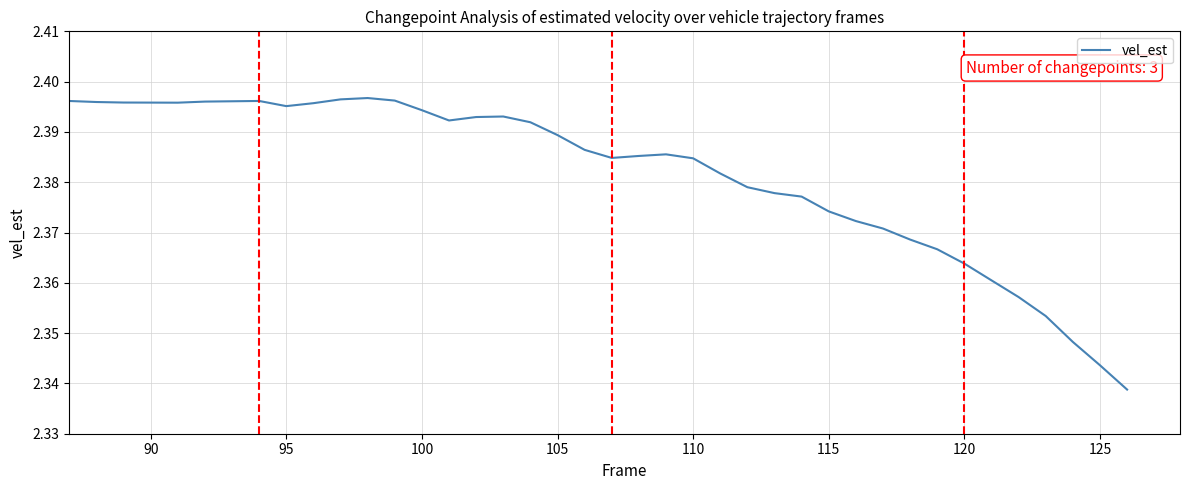

Reading left to right, what are all the values shown in this chart?

2.4	2.4	2.4	2.4	2.4	2.4	2.4	2.4	2.4	2.4	2.4	2.4	2.4	2.4	2.4	2.4	2.4	2.4	2.4	2.4	2.4	2.4	2.4	2.4	2.4	2.4	2.4	2.4	2.4	2.4	2.4	2.4	2.4	2.4	2.4	2.4	2.4	2.3	2.3	2.3